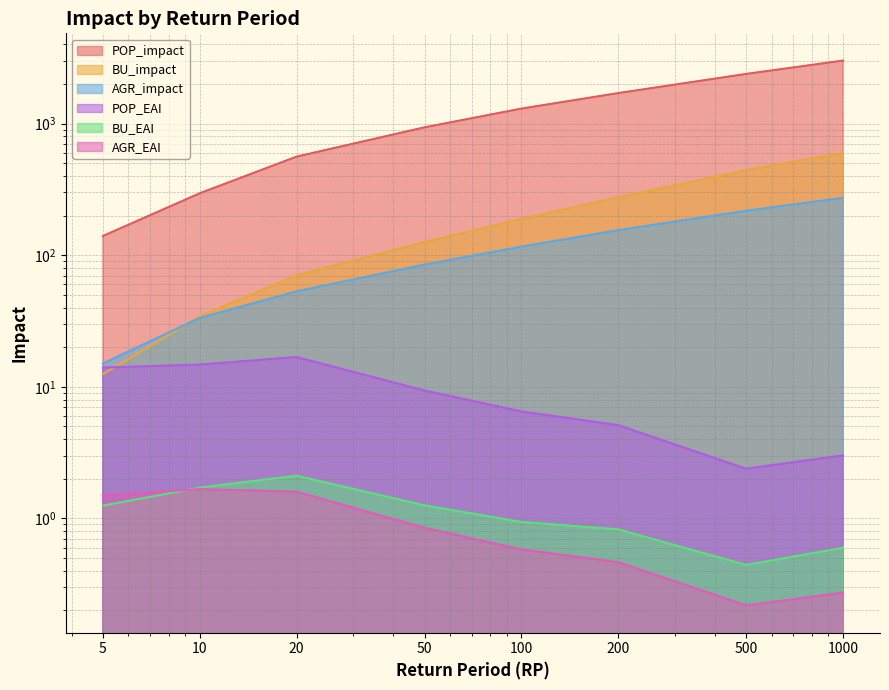

Where does the BU_EAI series first go above 1?

5